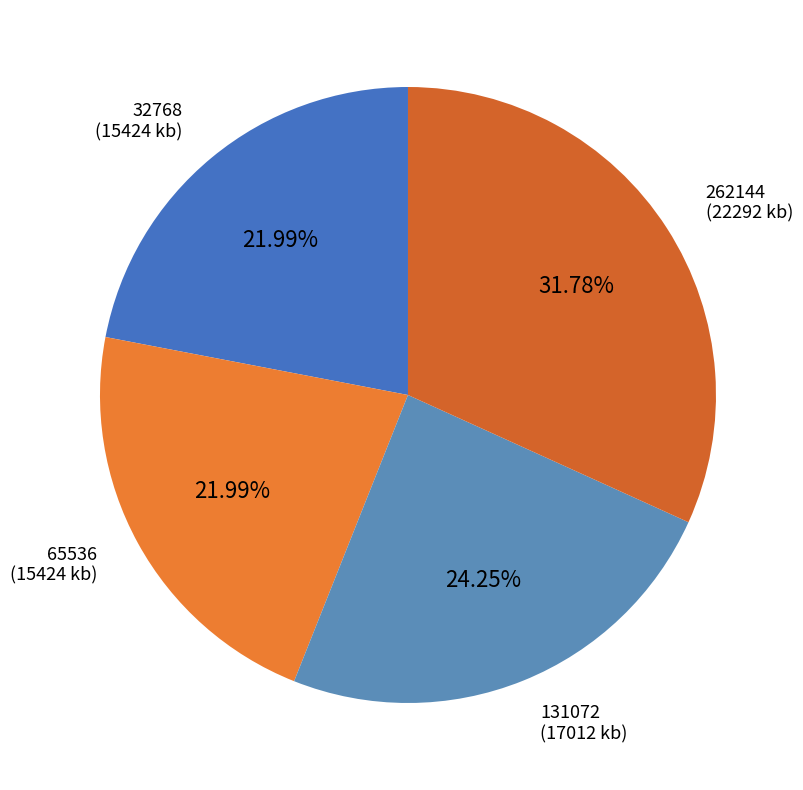

The 65536 slice represents 22% of the pie. True or false?

True